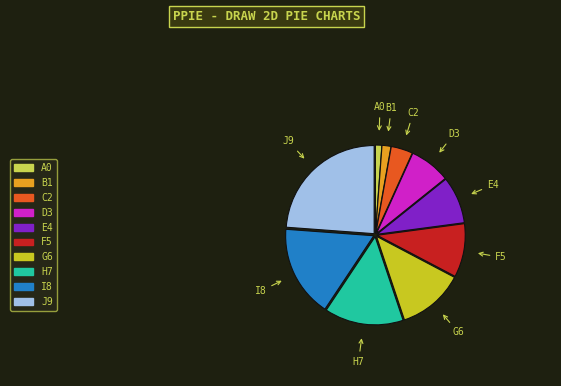

Is C2 the majority of the pie?

No